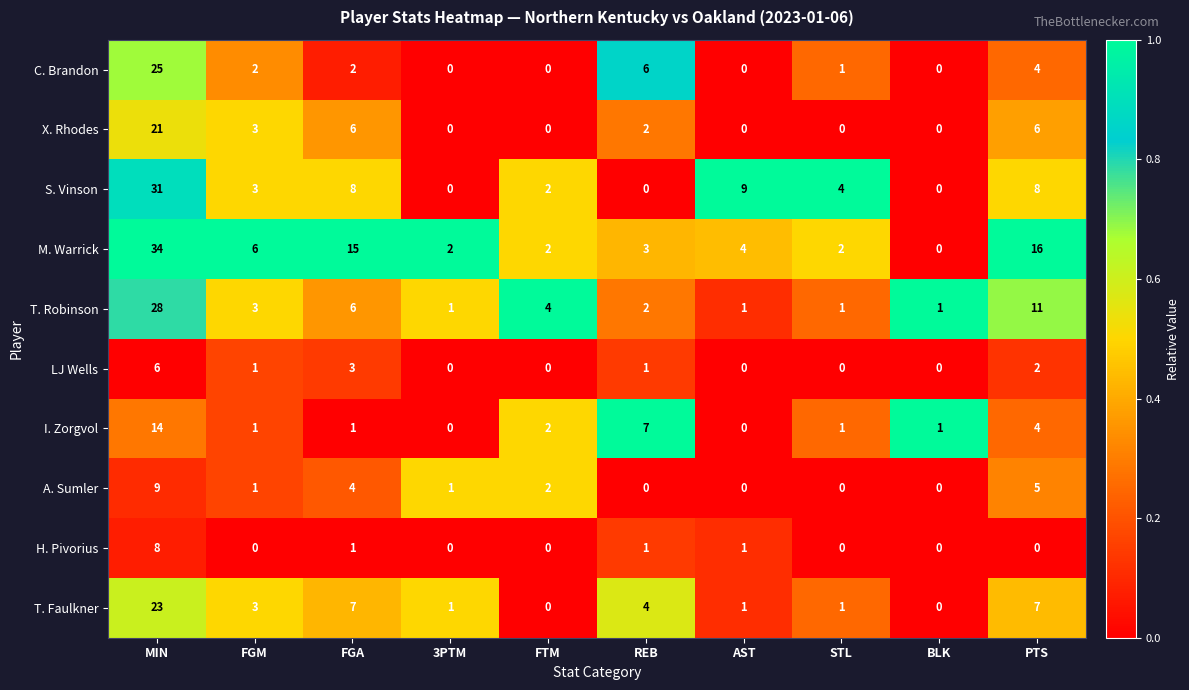

What is the average value of the C. Brandon series?

4